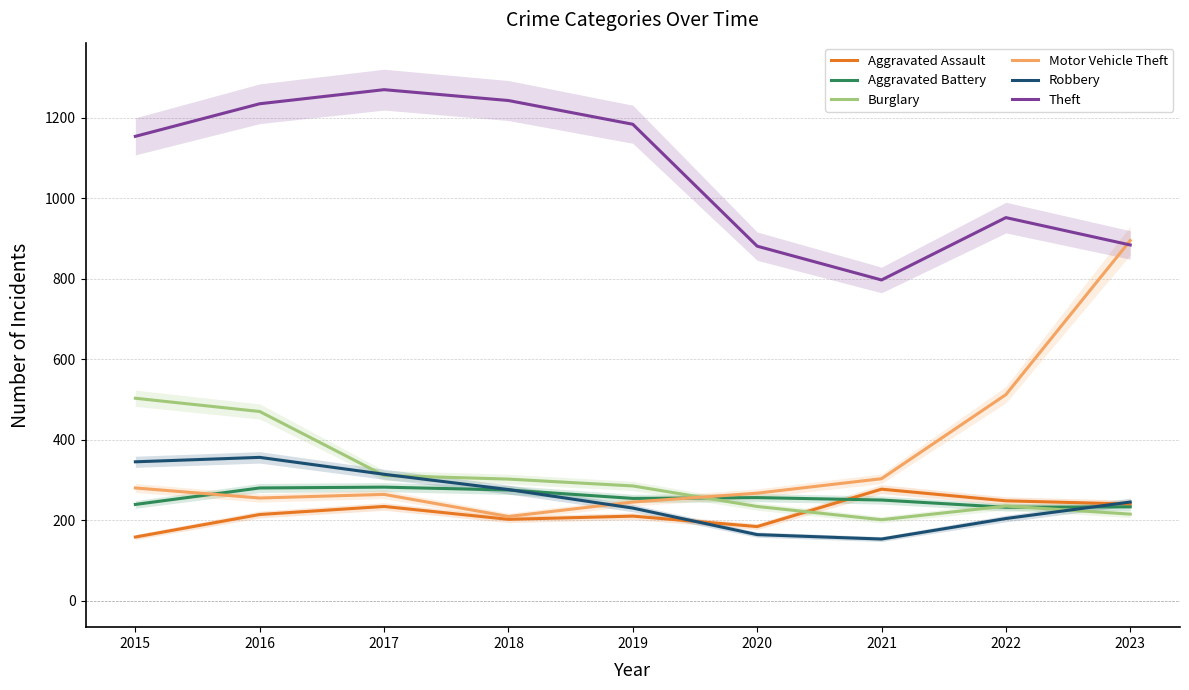

How many interior local valleys does the Aggravated Battery series have?

2